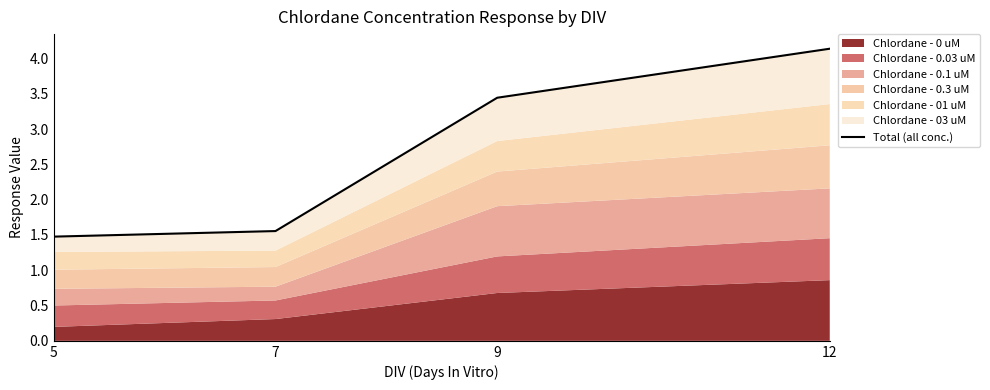

Reading left to right, list all the values displayed in this chart.

1.5	1.6	3.4	4.1